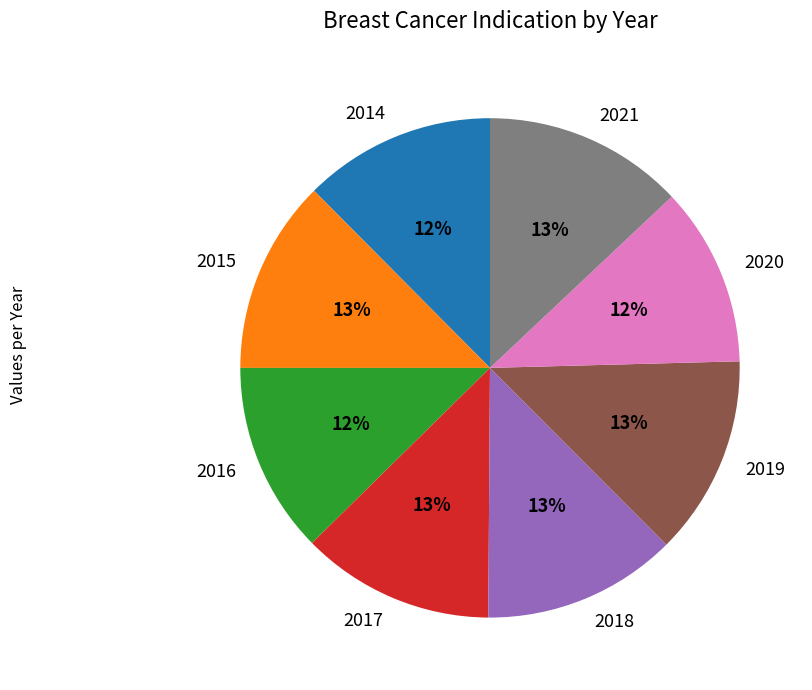

Approximately how many times larger is the value at 2018 compared to 2021?

1.0